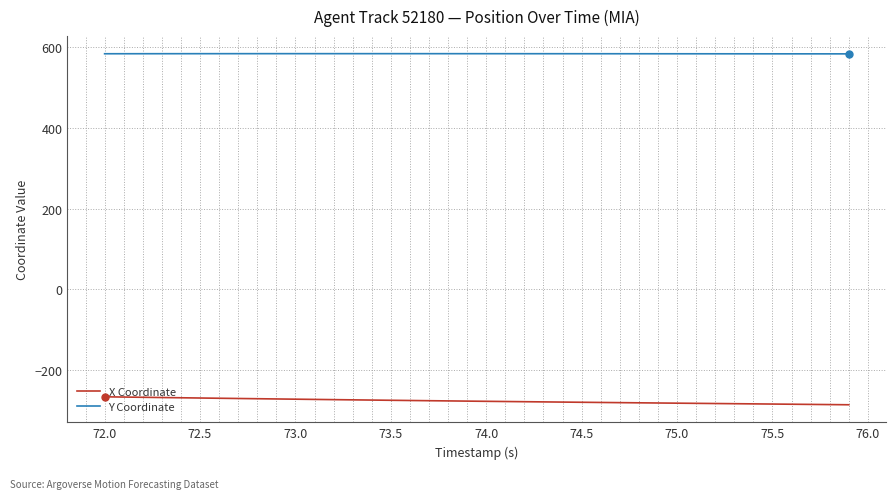

What is the minimum value for Y Coordinate?

583.7